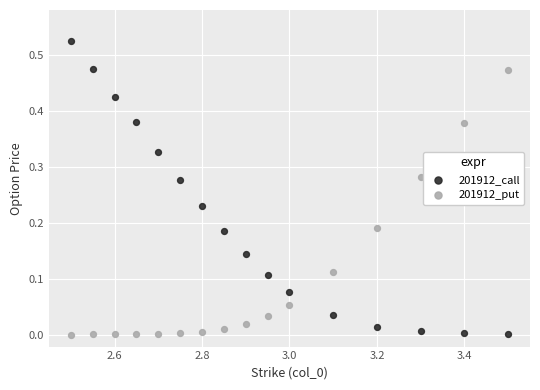

Which series has the largest Y range (max minus min)?

201912_call